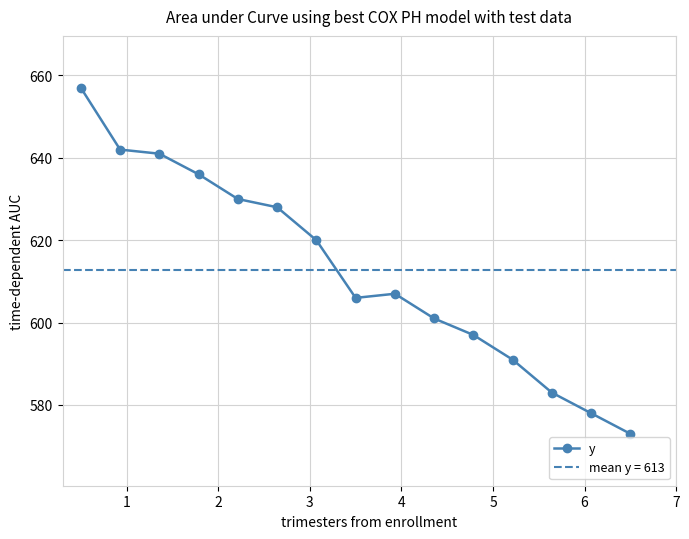

What is the maximum value for y?

657